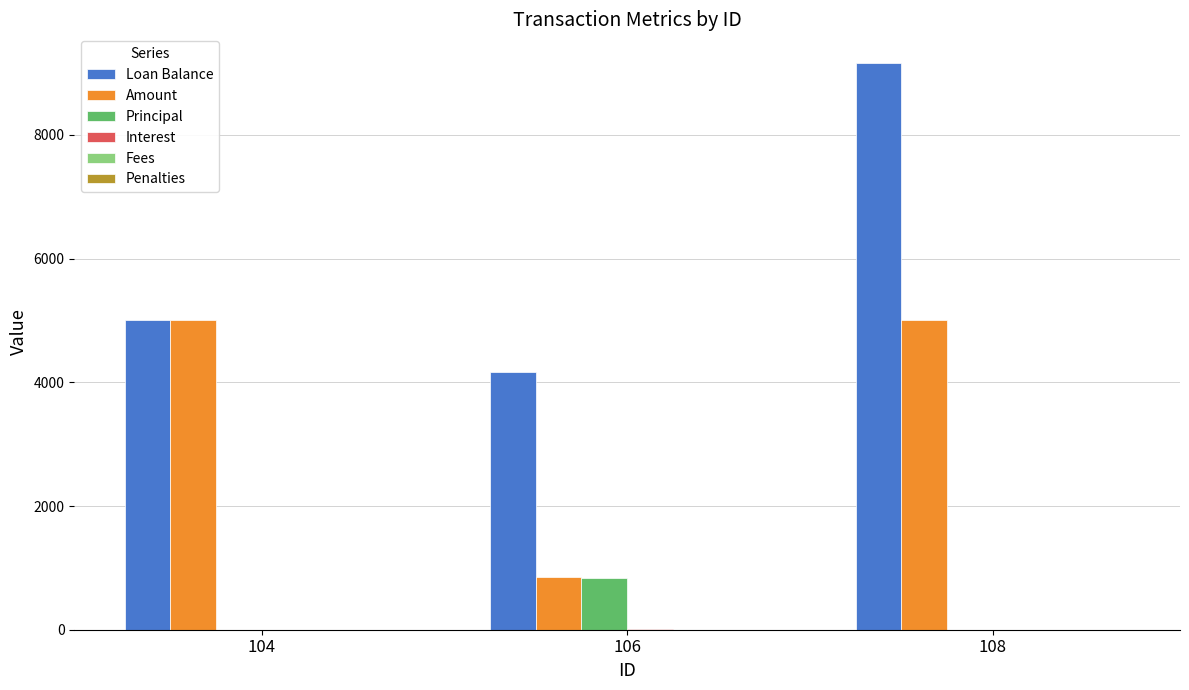

What is the sum of all Amount values?

10850.0